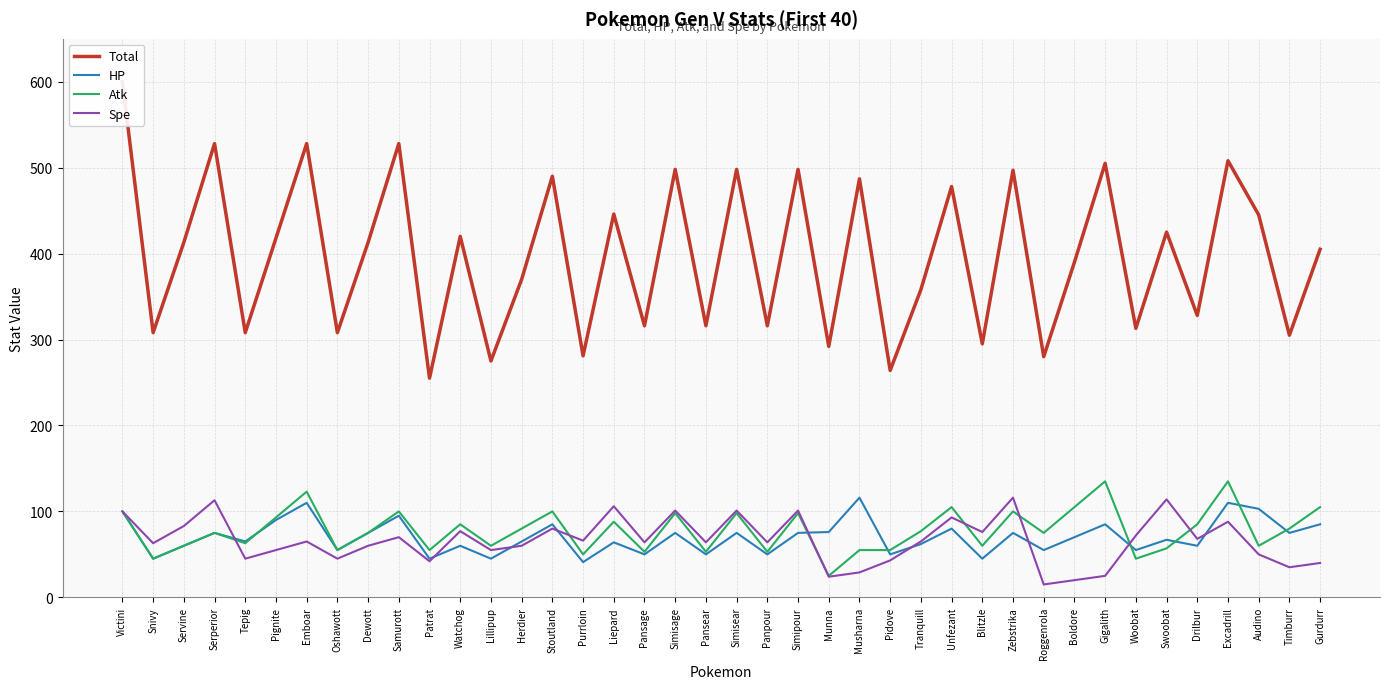

At how many categories does at least one series exceed 291?

35